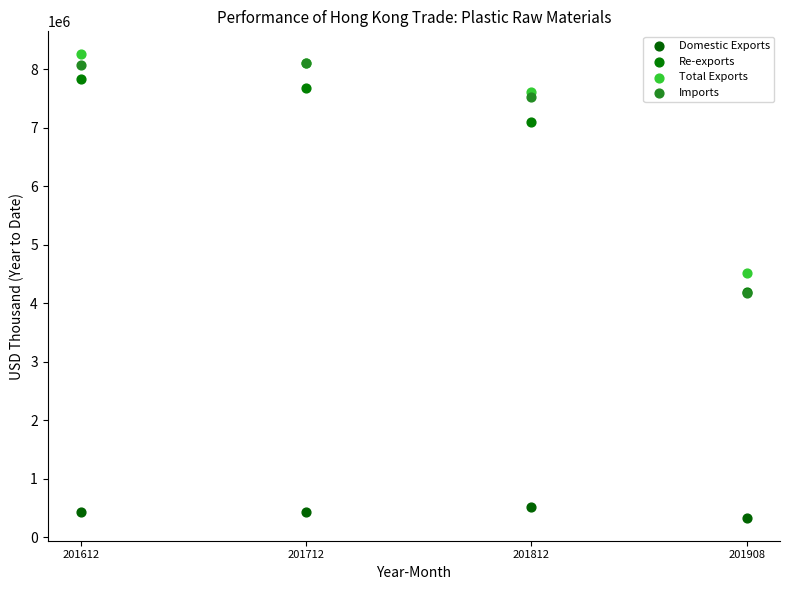

Which series has the largest Y range (max minus min)?

Imports